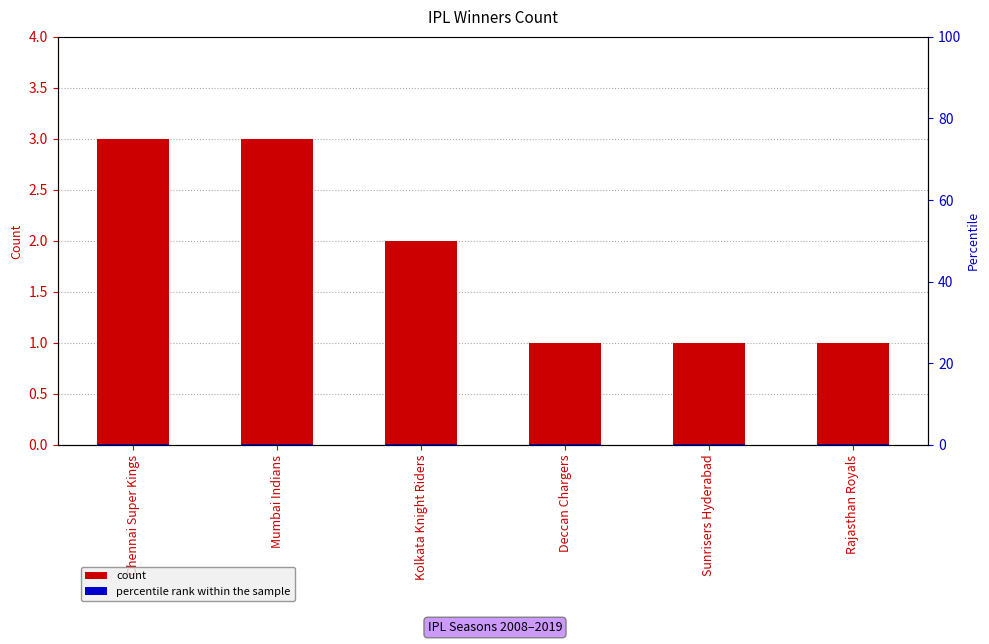

True or false: percentile rank within the sample has a value of 0.5 at Sunrisers Hyderabad.

False